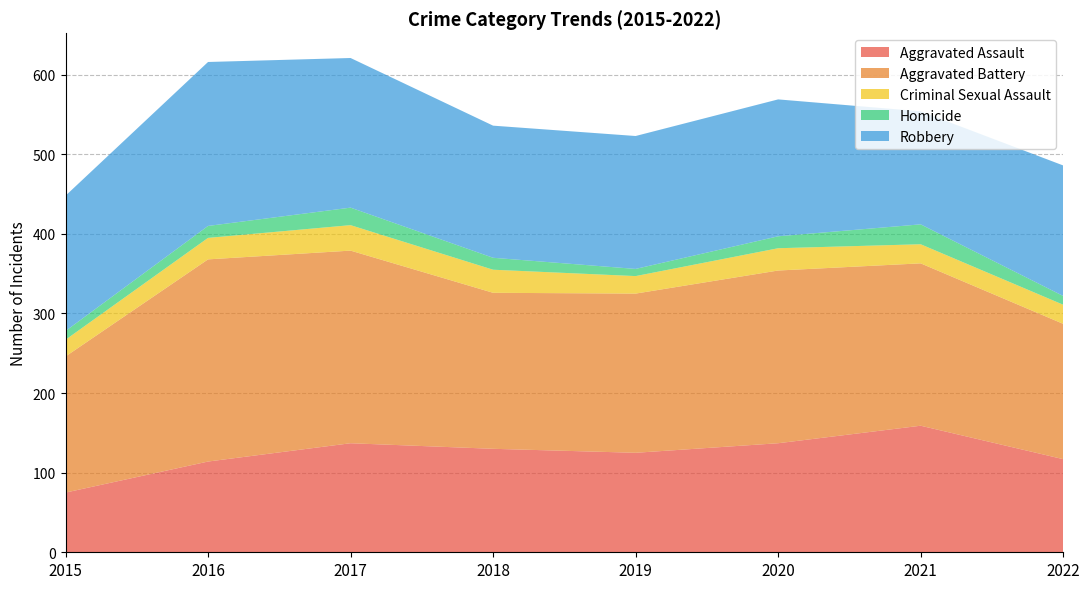

Reading left to right, list all the values displayed in this chart.

Aggravated Assault: 75	114	137	130	125	137	159	117
Aggravated Battery: 171	254	242	196	200	217	204	170
Criminal Sexual Assault: 21	27	32	29	22	28	24	24
Homicide: 11	15	22	15	9	15	25	11
Robbery: 170	206	188	166	167	172	142	164